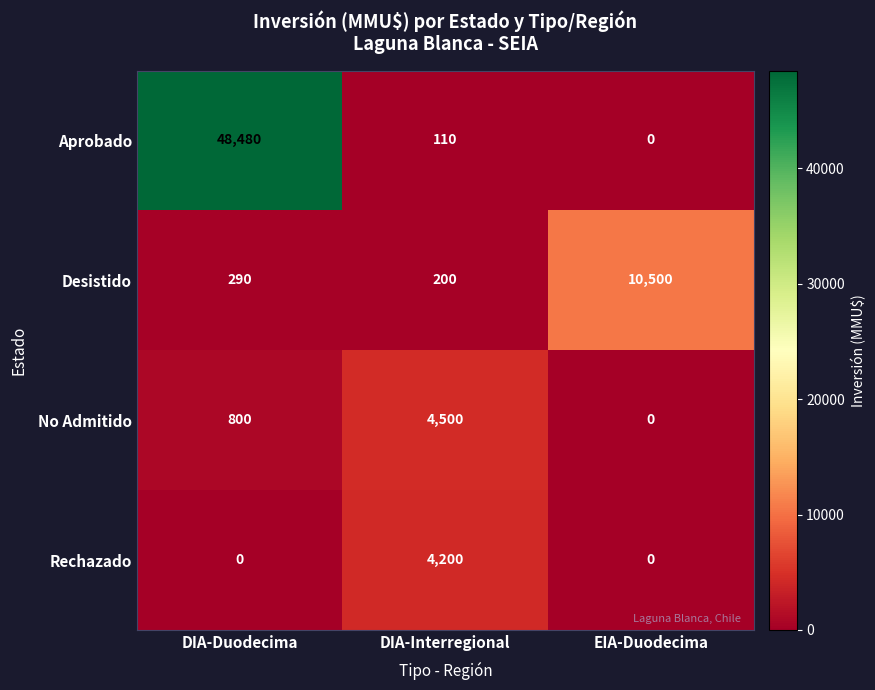

What is the difference between the maximum and minimum values in the Aprobado series?

48480